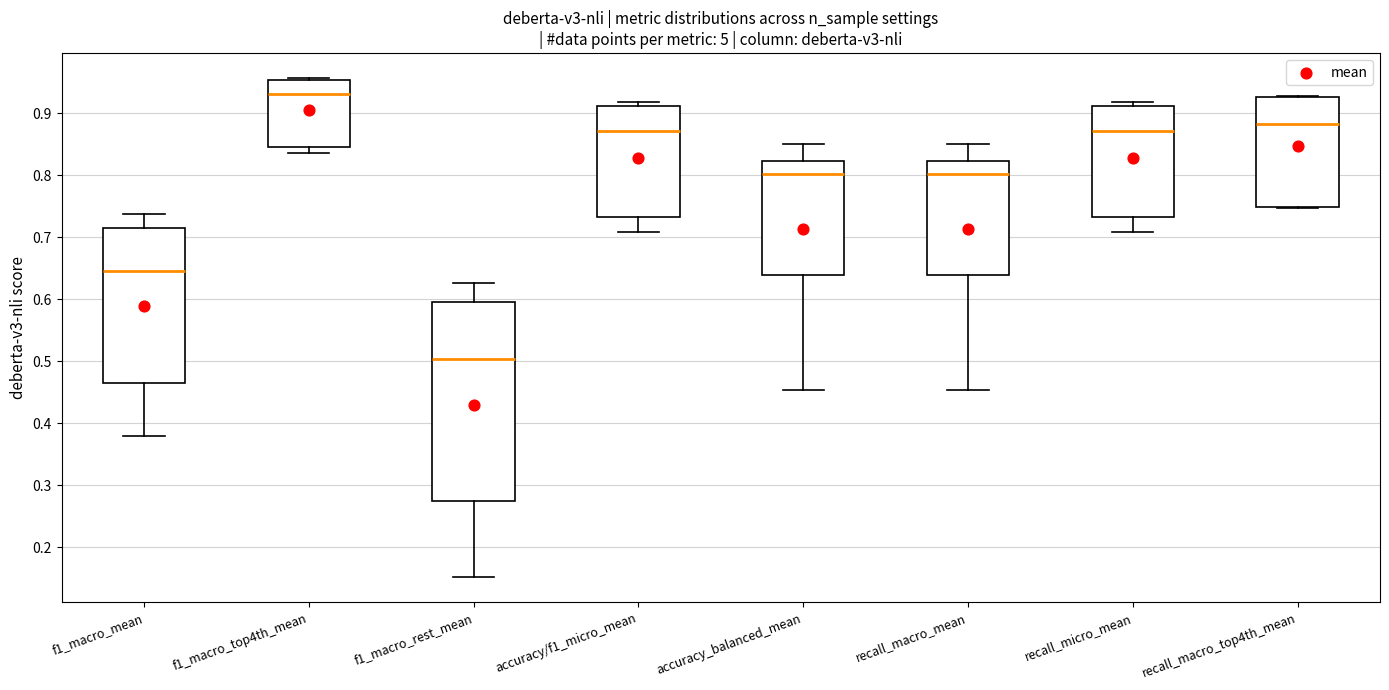

Where does the upper whisker of the box for f1_macro_rest_mean end on the y-axis? The values are not printed on the chart, so give them approximately, as read against the axis.

0.63